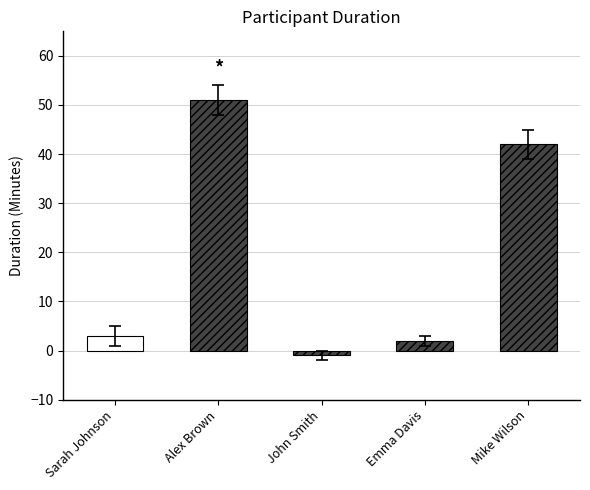

What is the average value?

19